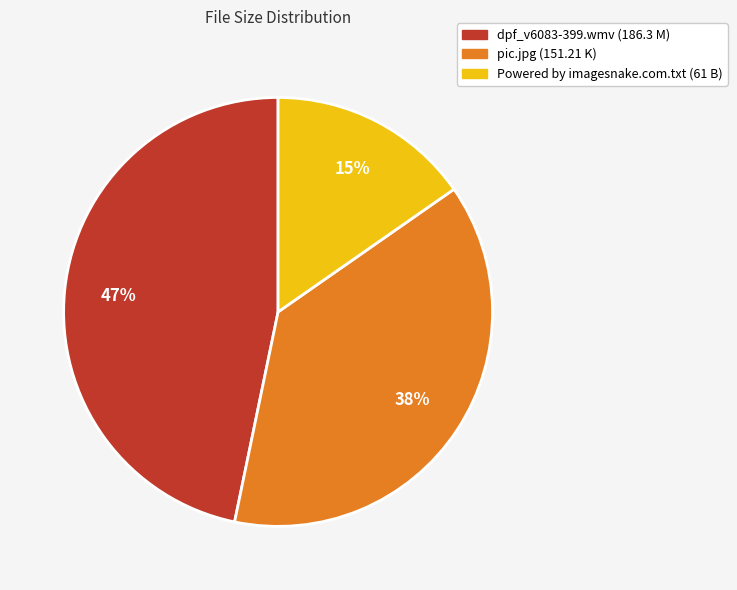

What percentage is the Powered by imagesnake.com.txt slice, to the nearest percent?

15%